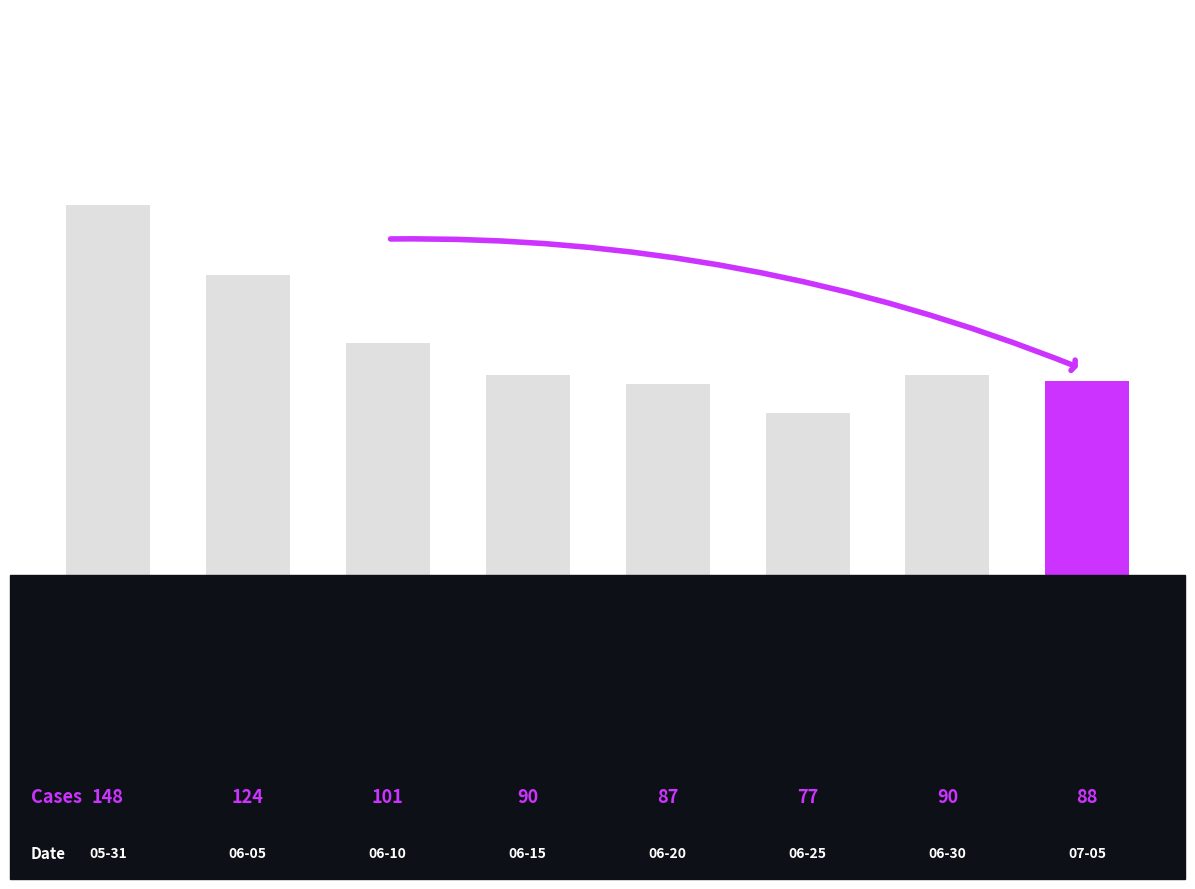

What is the minimum value shown in the chart?

77